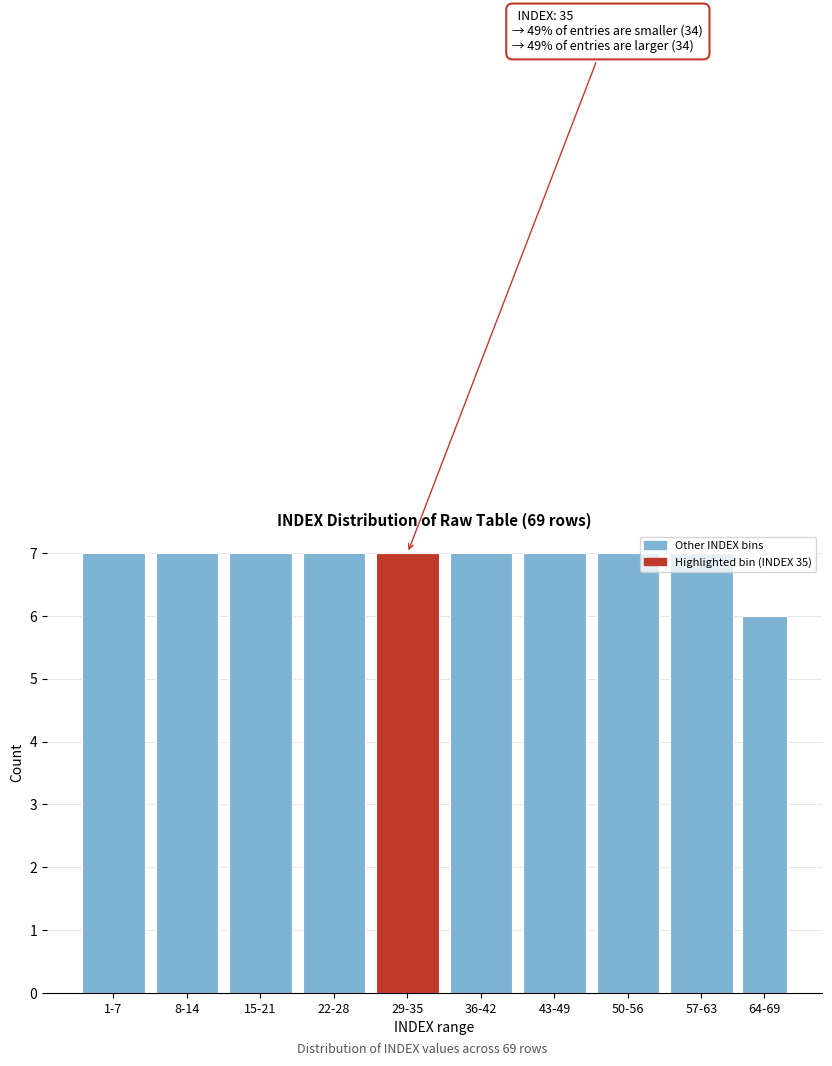

What is the value of the 1st bar from the left?

7